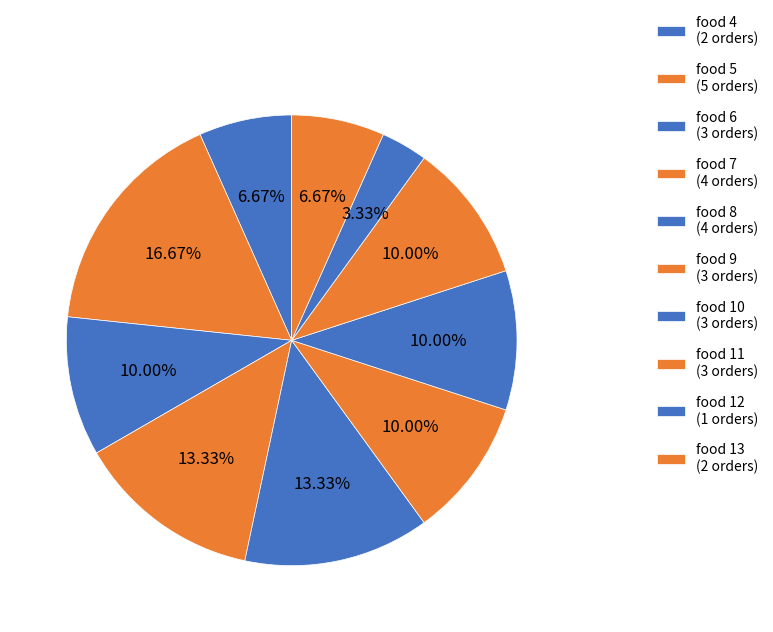

How many slices are in this pie chart?

10